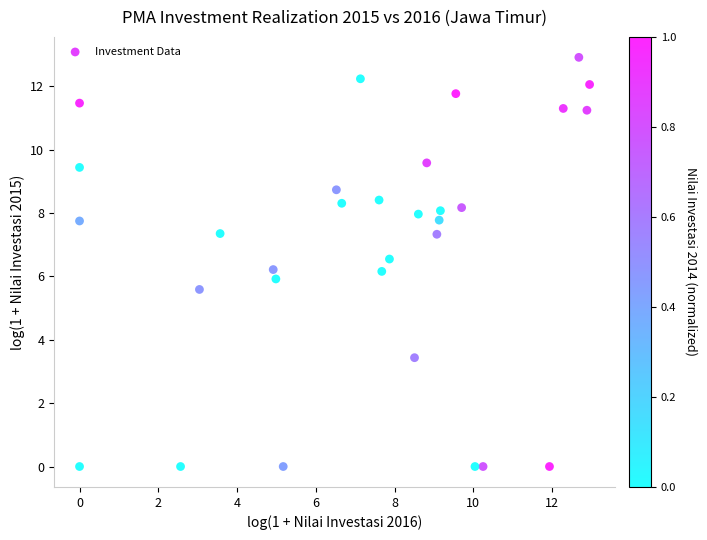

What is the range of X values (max minus min)?

13.0